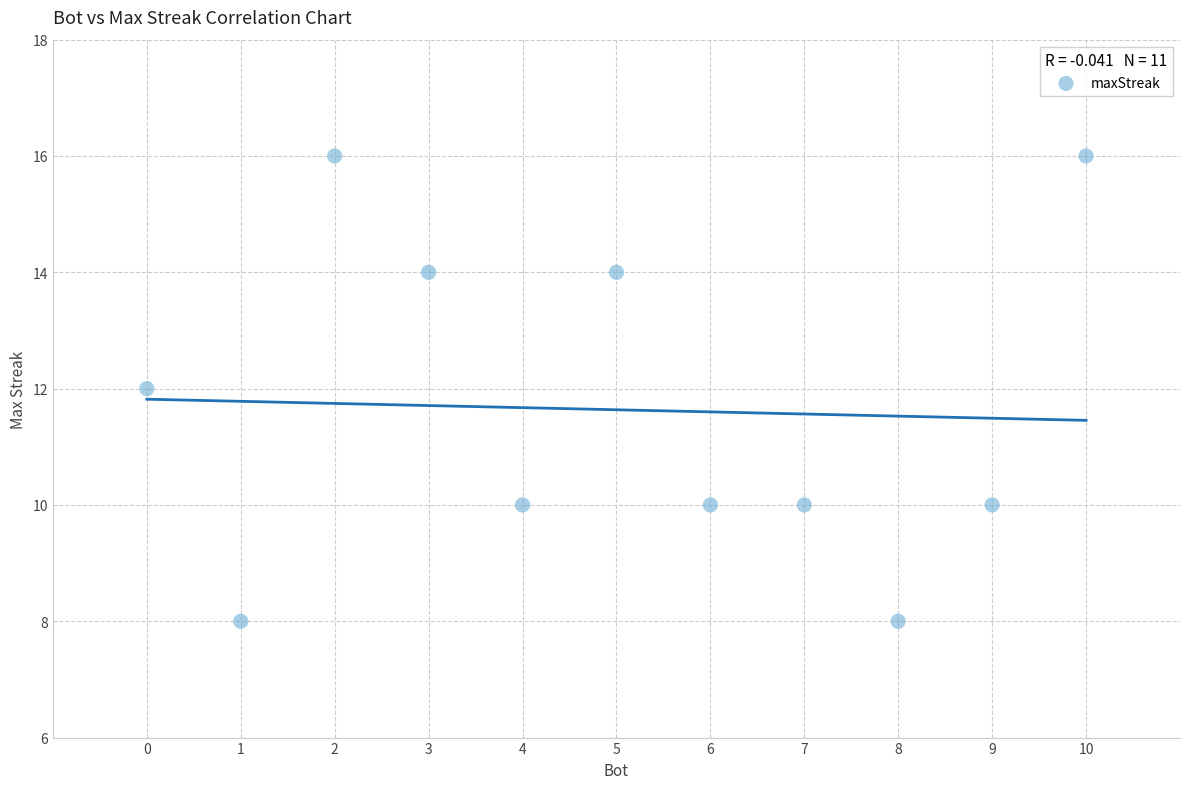

What is the range of X values (max minus min)?

10